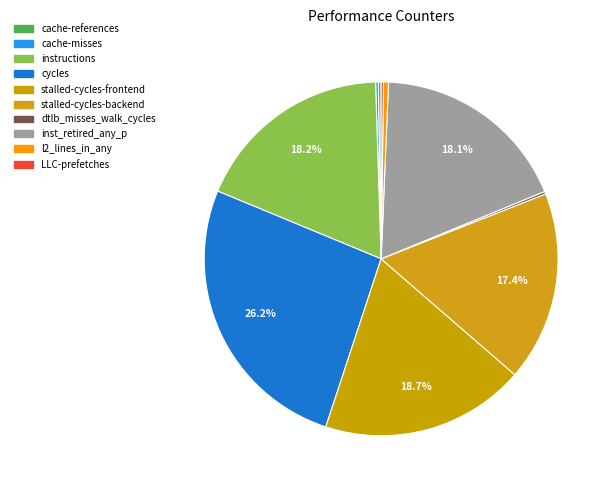

Between l2_lines_in_any and dtlb_misses_walk_cycles, which is larger?

l2_lines_in_any